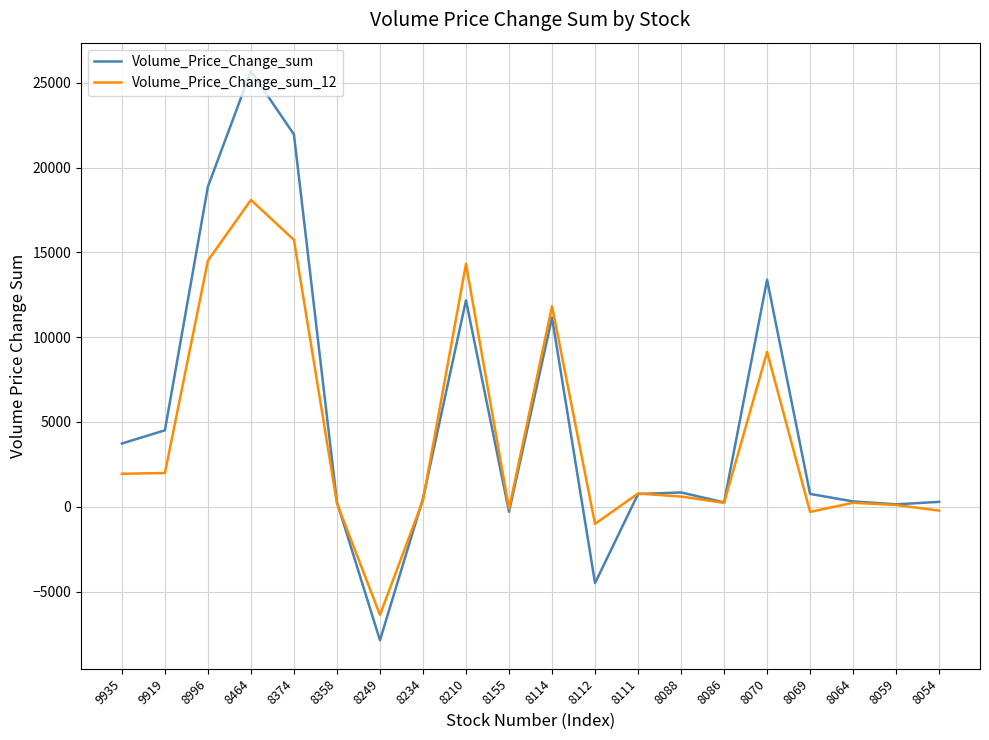

At which category is the sum across all series the highest?

8464